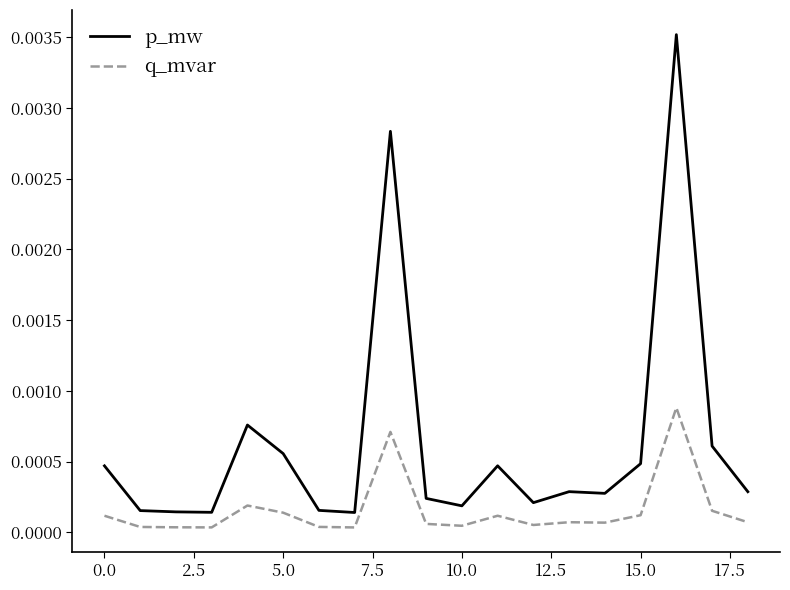

Which series has the largest total across all categories?

p_mw